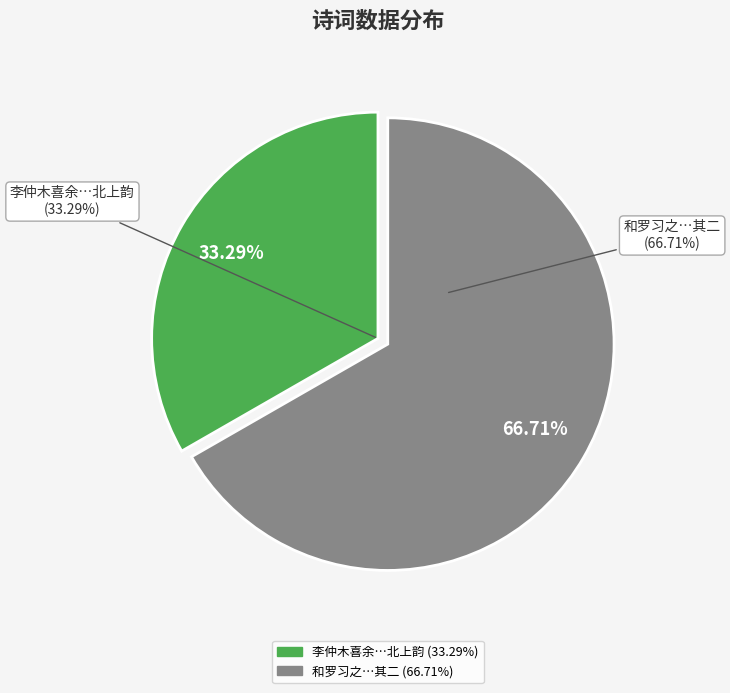

Is there any slice that represents more than half of the pie?

Yes